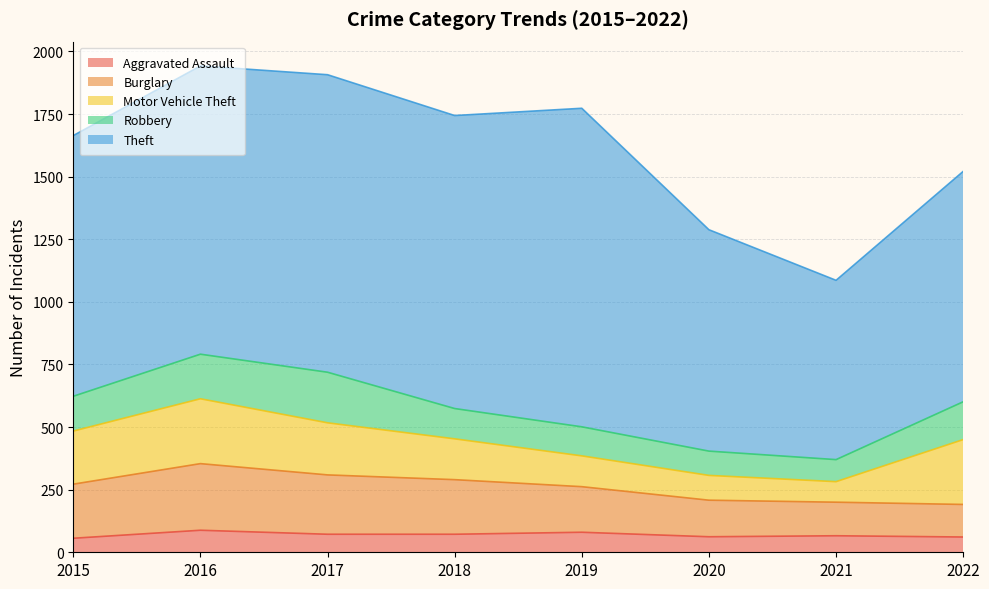

Rank the categories by Burglary value from lowest to highest.

2022, 2021, 2020, 2019, 2015, 2018, 2017, 2016